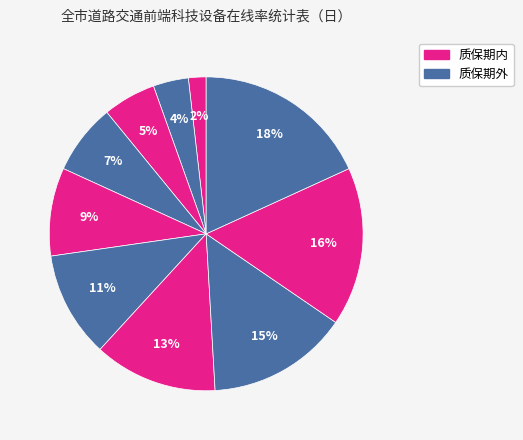

How many segments does this pie chart have?

10